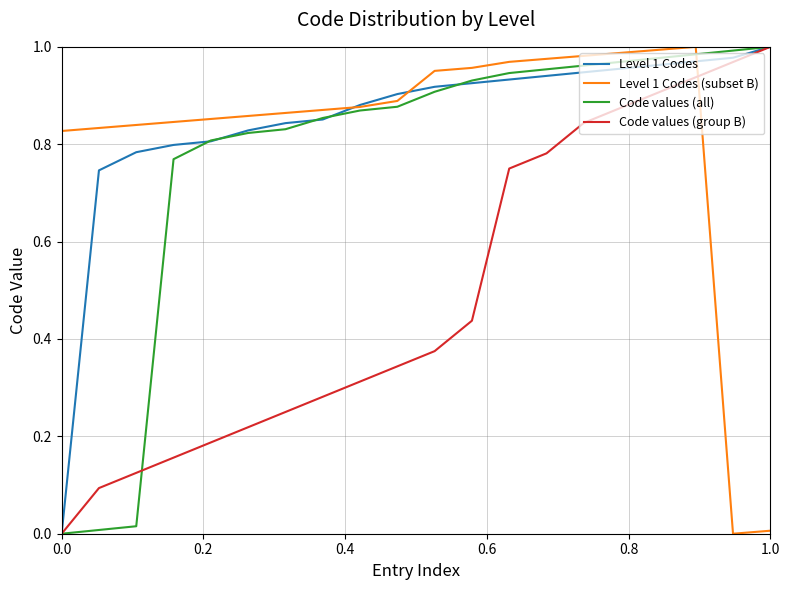

Does the chart have visible grid lines?

Yes